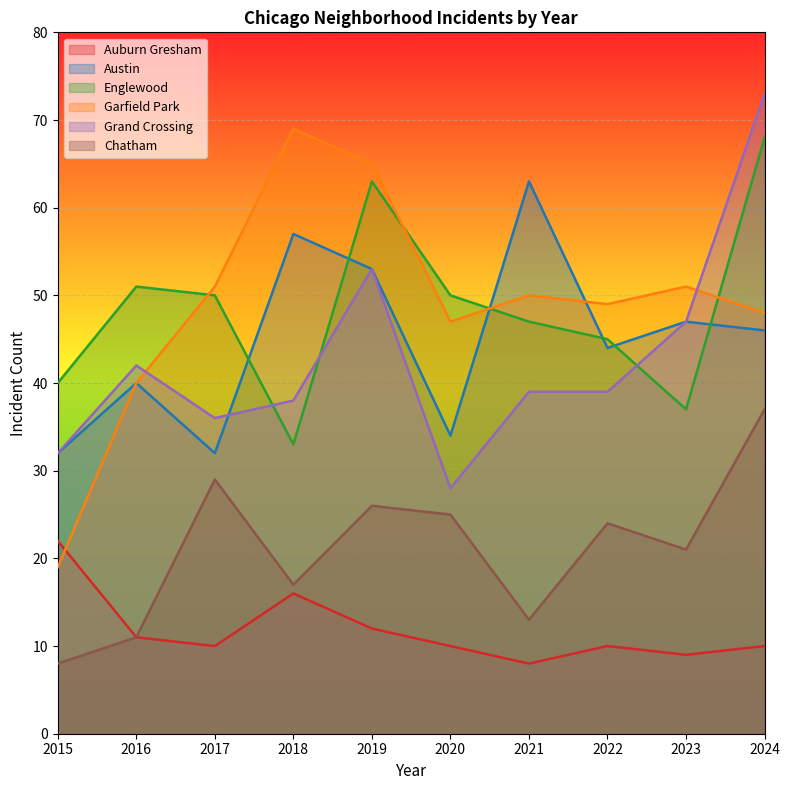

Reading left to right, what are all the values shown in this chart?

Auburn Gresham: 2015=22	2016=11	2017=10	2018=16	2019=12	2020=10	2021=8	2022=10	2023=9	2024=10
Austin: 2015=32	2016=40	2017=32	2018=57	2019=53	2020=34	2021=63	2022=44	2023=47	2024=46
Englewood: 2015=40	2016=51	2017=50	2018=33	2019=63	2020=50	2021=47	2022=45	2023=37	2024=68
Garfield Park: 2015=19	2016=40	2017=51	2018=69	2019=65	2020=47	2021=50	2022=49	2023=51	2024=48
Grand Crossing: 2015=32	2016=42	2017=36	2018=38	2019=53	2020=28	2021=39	2022=39	2023=47	2024=73
Chatham: 2015=8	2016=11	2017=29	2018=17	2019=26	2020=25	2021=13	2022=24	2023=21	2024=37